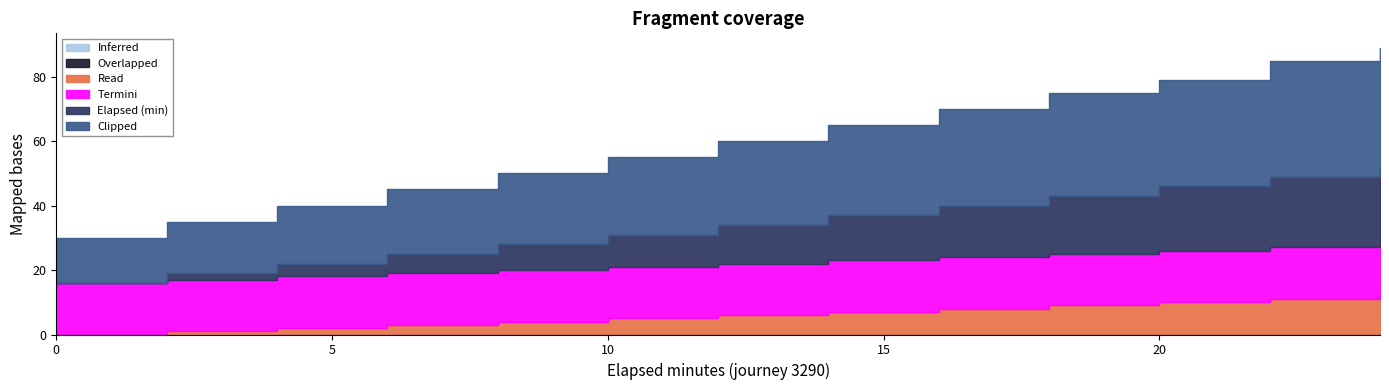

True or false: elapsed_minutes has a value of 2 at 2.

True